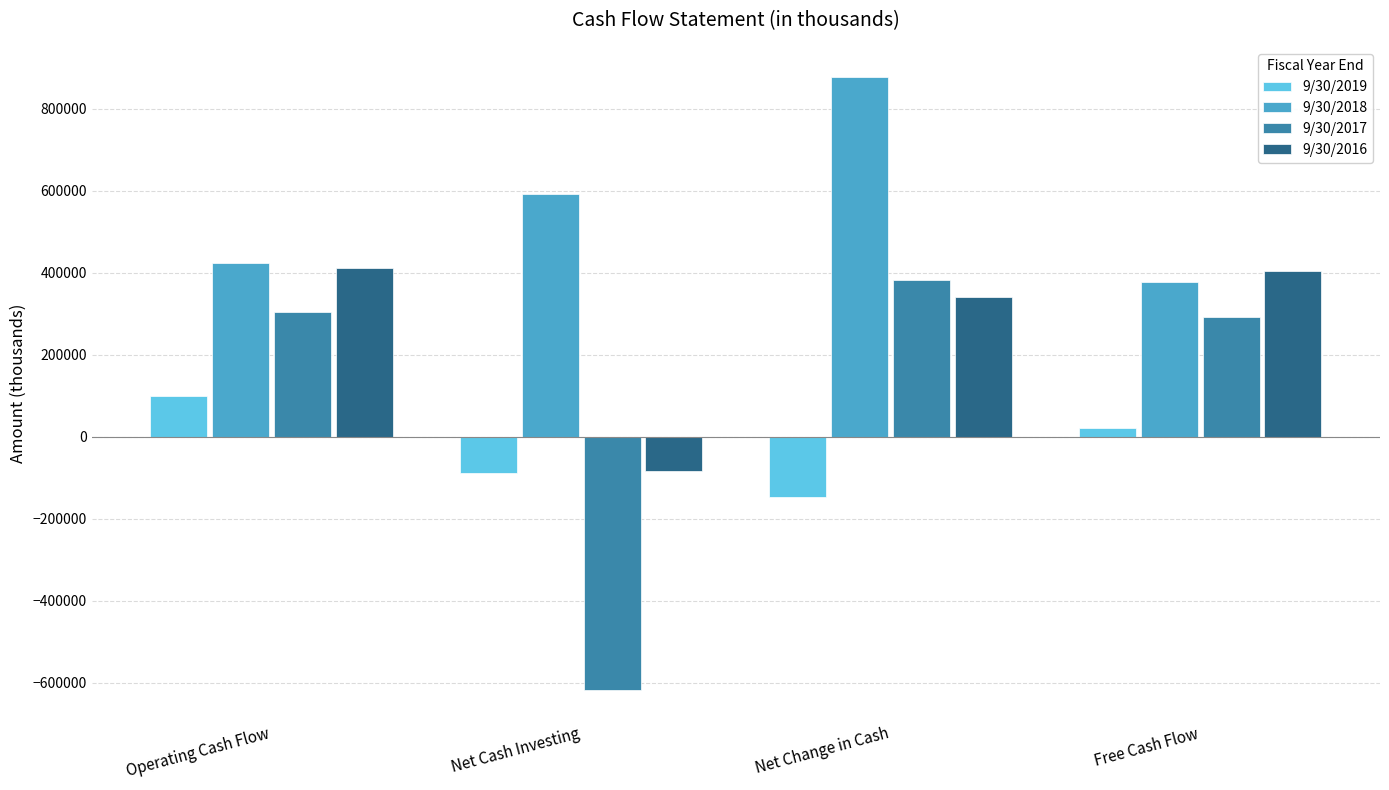

At which label does 9/30/2019 first exceed 20409?

Operating Cash Flow